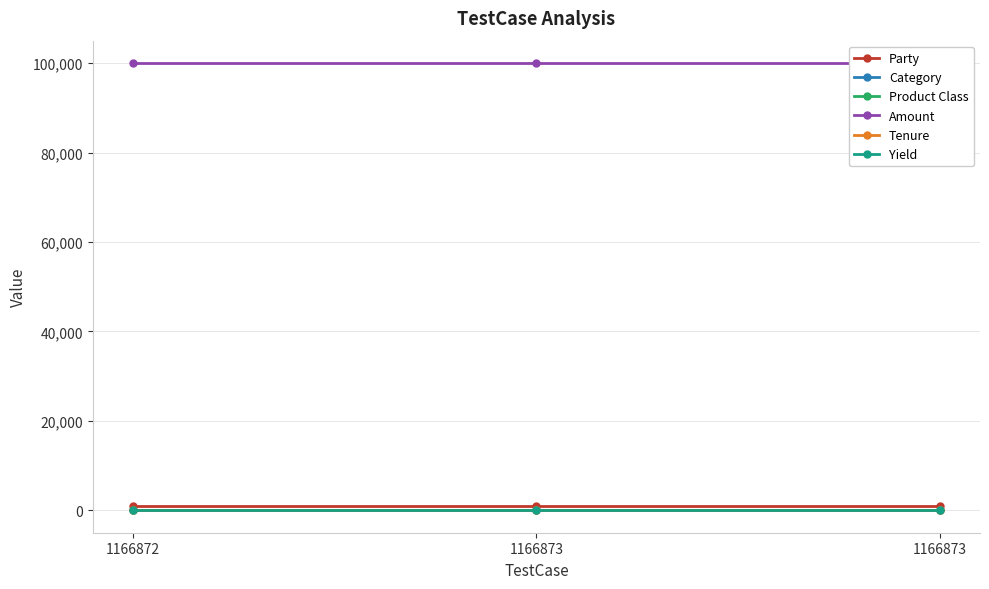

Which series has the largest range (max minus min)?

Party